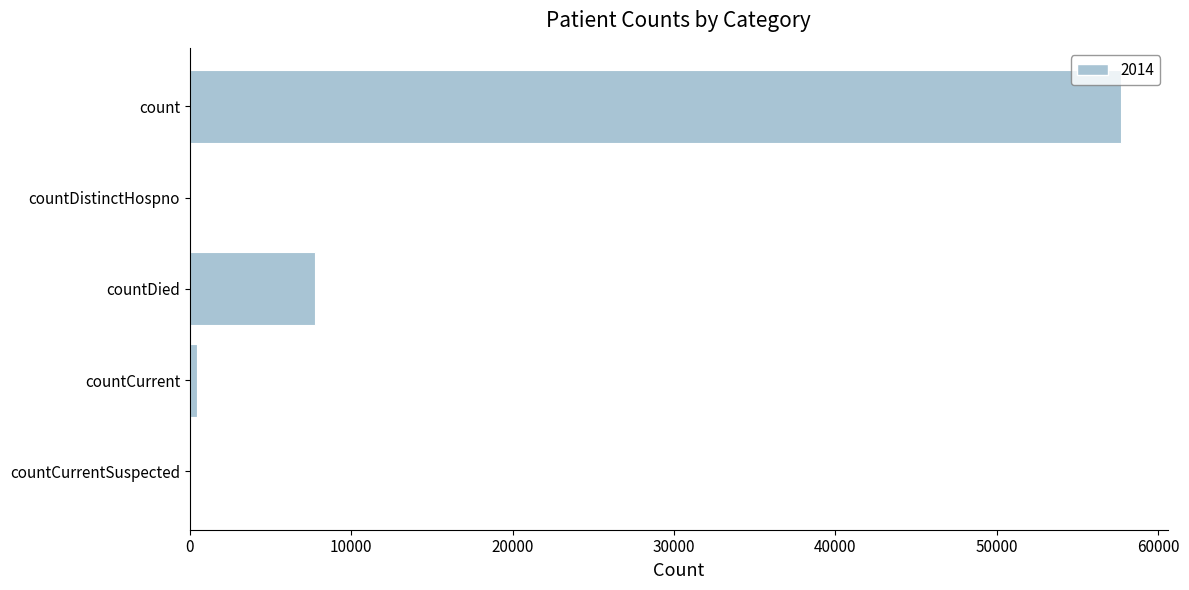

What is the sum of all values?

65931